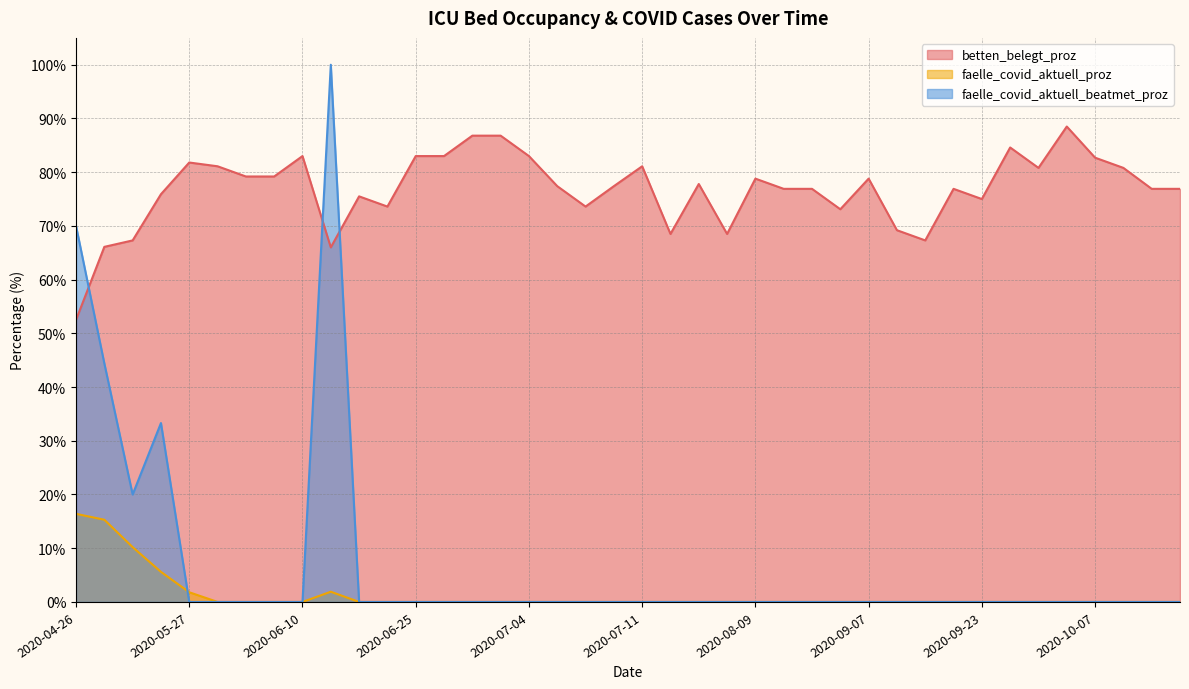

In faelle_covid_aktuell_proz, how many points are higher than both neighbors (excluding endpoints)?

1